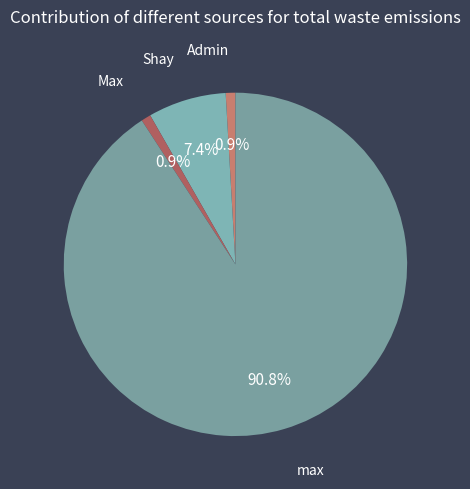

How many segments does this pie chart have?

4